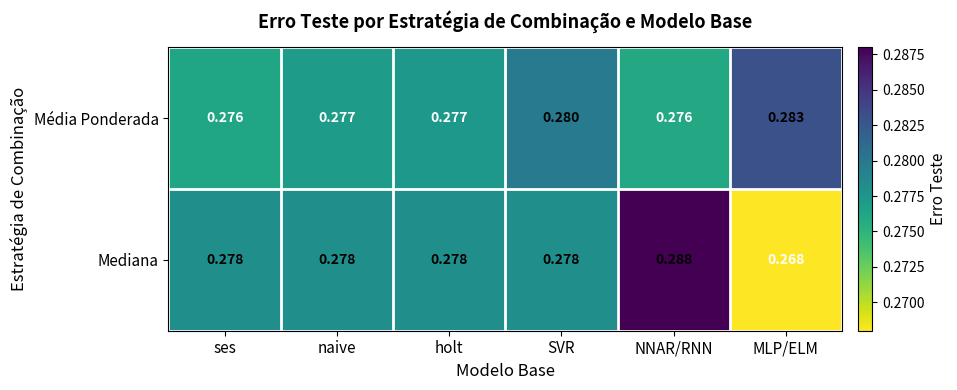

Where is Mediana nearest to the value 0?

MLP/ELM